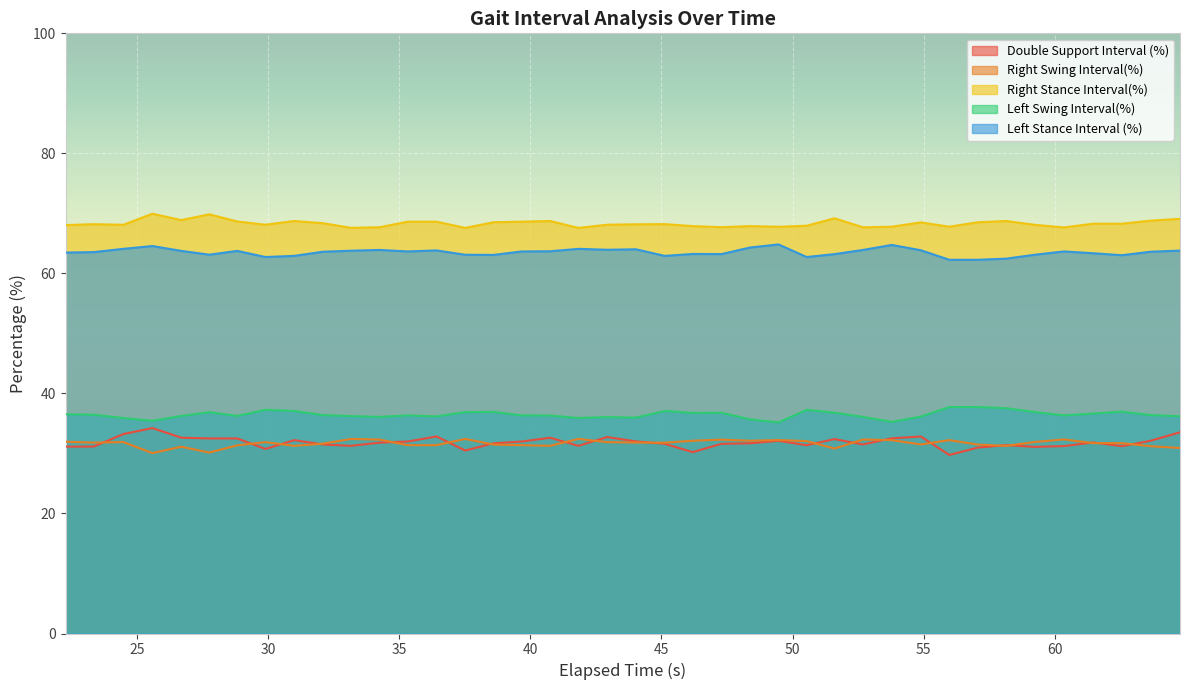

What value does the Left Swing Interval(%) series have at 53.7833?

35.3